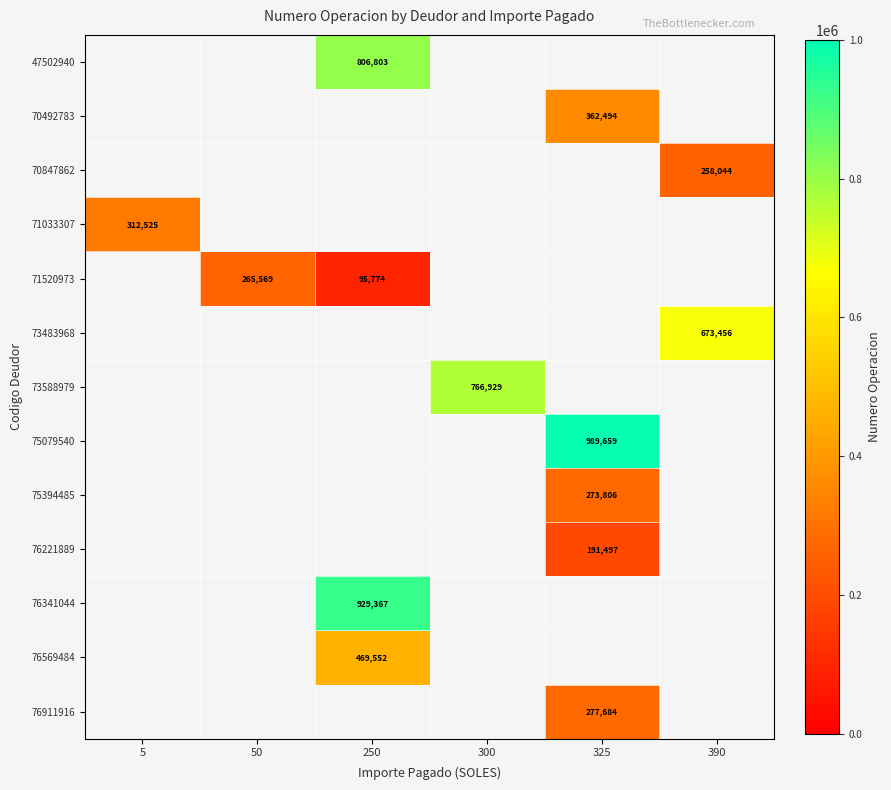

Is it true that 75394485 equals 273806 at 325?

True